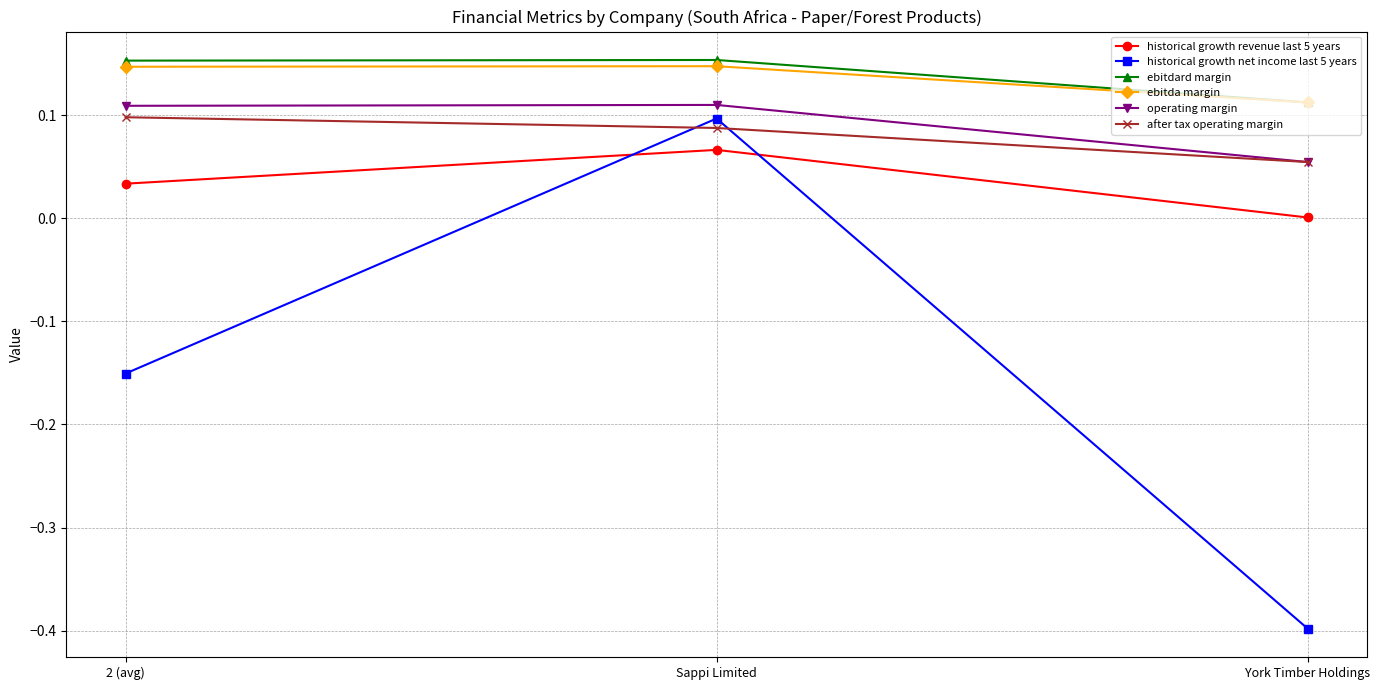

What is the spread (max minus min) of values at York Timber Holdings?

0.5